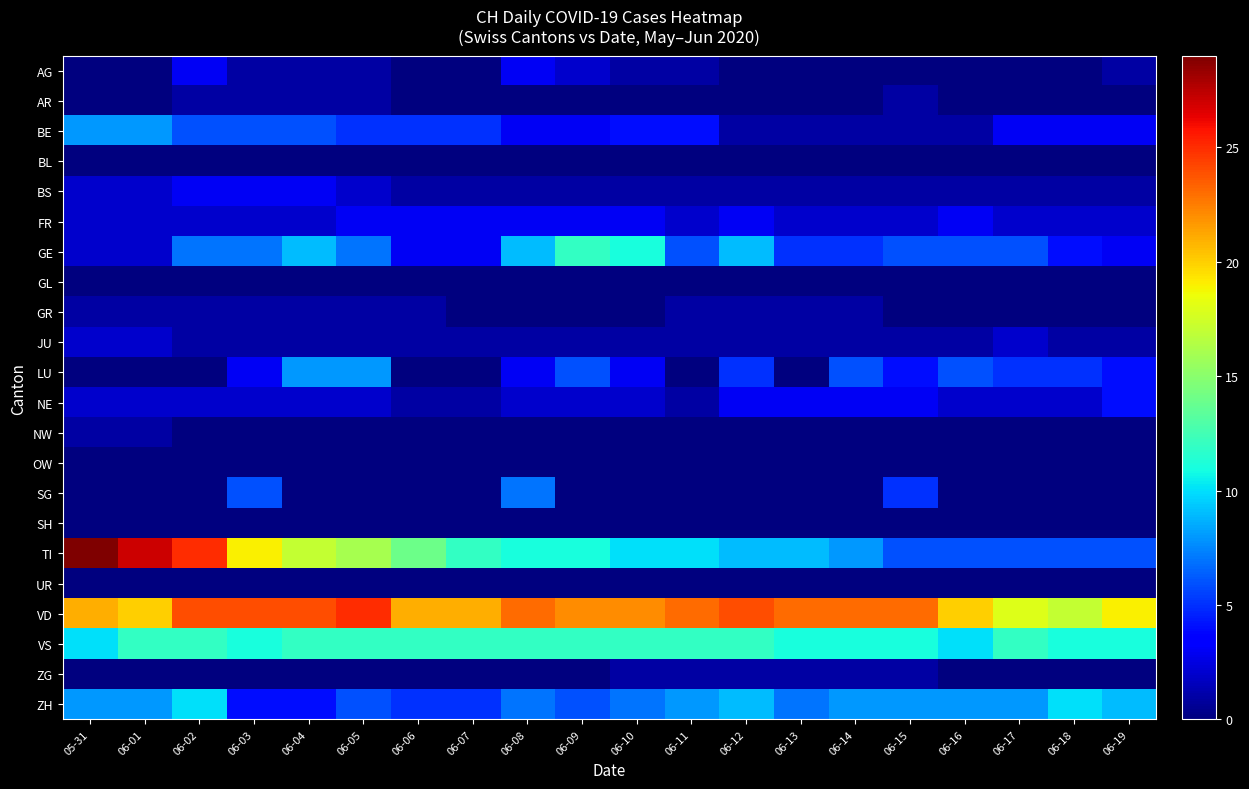

Reading left to right, transcribe all the data shown in this chart.

AG: 05-31=0	06-01=0	06-02=3	06-03=1	06-04=1	06-05=1	06-06=0	06-07=0	06-08=3	06-09=2	06-10=1	06-11=1	06-12=0	06-13=0	06-14=0	06-15=0	06-16=0	06-17=0	06-18=0	06-19=1
AR: 05-31=0	06-01=0	06-02=1	06-03=1	06-04=1	06-05=1	06-06=0	06-07=0	06-08=0	06-09=0	06-10=0	06-11=0	06-12=0	06-13=0	06-14=0	06-15=1	06-16=0	06-17=0	06-18=0	06-19=0
BE: 05-31=8	06-01=8	06-02=6	06-03=6	06-04=6	06-05=5	06-06=5	06-07=5	06-08=3	06-09=3	06-10=4	06-11=4	06-12=1	06-13=1	06-14=1	06-15=1	06-16=1	06-17=3	06-18=3	06-19=3
BL: 05-31=0	06-01=0	06-02=0	06-03=0	06-04=0	06-05=0	06-06=0	06-07=0	06-08=0	06-09=0	06-10=0	06-11=0	06-12=0	06-13=0	06-14=0	06-15=0	06-16=0	06-17=0	06-18=0	06-19=0
BS: 05-31=2	06-01=2	06-02=3	06-03=3	06-04=3	06-05=2	06-06=1	06-07=1	06-08=1	06-09=1	06-10=1	06-11=1	06-12=1	06-13=1	06-14=1	06-15=1	06-16=1	06-17=1	06-18=1	06-19=1
FR: 05-31=2	06-01=2	06-02=2	06-03=2	06-04=2	06-05=3	06-06=3	06-07=3	06-08=3	06-09=3	06-10=3	06-11=2	06-12=3	06-13=2	06-14=2	06-15=2	06-16=3	06-17=2	06-18=2	06-19=2
GE: 05-31=2	06-01=2	06-02=7	06-03=7	06-04=9	06-05=7	06-06=3	06-07=3	06-08=9	06-09=12	06-10=11	06-11=6	06-12=9	06-13=5	06-14=5	06-15=6	06-16=6	06-17=6	06-18=4	06-19=3
GL: 05-31=0	06-01=0	06-02=0	06-03=0	06-04=0	06-05=0	06-06=0	06-07=0	06-08=0	06-09=0	06-10=0	06-11=0	06-12=0	06-13=0	06-14=0	06-15=0	06-16=0	06-17=0	06-18=0	06-19=0
GR: 05-31=1	06-01=1	06-02=1	06-03=1	06-04=1	06-05=1	06-06=1	06-07=0	06-08=0	06-09=0	06-10=0	06-11=1	06-12=1	06-13=1	06-14=1	06-15=0	06-16=0	06-17=0	06-18=0	06-19=0
JU: 05-31=2	06-01=2	06-02=1	06-03=1	06-04=1	06-05=1	06-06=1	06-07=1	06-08=1	06-09=1	06-10=1	06-11=1	06-12=1	06-13=1	06-14=1	06-15=1	06-16=1	06-17=2	06-18=1	06-19=1
LU: 05-31=0	06-01=0	06-02=0	06-03=3	06-04=8	06-05=8	06-06=0	06-07=0	06-08=3	06-09=6	06-10=3	06-11=0	06-12=5	06-13=0	06-14=6	06-15=4	06-16=6	06-17=5	06-18=5	06-19=4
NE: 05-31=2	06-01=2	06-02=2	06-03=2	06-04=2	06-05=2	06-06=1	06-07=1	06-08=2	06-09=2	06-10=2	06-11=1	06-12=3	06-13=3	06-14=3	06-15=3	06-16=2	06-17=2	06-18=2	06-19=4
NW: 05-31=1	06-01=1	06-02=0	06-03=0	06-04=0	06-05=0	06-06=0	06-07=0	06-08=0	06-09=0	06-10=0	06-11=0	06-12=0	06-13=0	06-14=0	06-15=0	06-16=0	06-17=0	06-18=0	06-19=0
OW: 05-31=0	06-01=0	06-02=0	06-03=0	06-04=0	06-05=0	06-06=0	06-07=0	06-08=0	06-09=0	06-10=0	06-11=0	06-12=0	06-13=0	06-14=0	06-15=0	06-16=0	06-17=0	06-18=0	06-19=0
SG: 05-31=0	06-01=0	06-02=0	06-03=6	06-04=0	06-05=0	06-06=0	06-07=0	06-08=7	06-09=0	06-10=0	06-11=0	06-12=0	06-13=0	06-14=0	06-15=5	06-16=0	06-17=0	06-18=0	06-19=0
SH: 05-31=0	06-01=0	06-02=0	06-03=0	06-04=0	06-05=0	06-06=0	06-07=0	06-08=0	06-09=0	06-10=0	06-11=0	06-12=0	06-13=0	06-14=0	06-15=0	06-16=0	06-17=0	06-18=0	06-19=0
TI: 05-31=29	06-01=27	06-02=25	06-03=19	06-04=17	06-05=16	06-06=14	06-07=12	06-08=11	06-09=11	06-10=10	06-11=10	06-12=9	06-13=9	06-14=8	06-15=6	06-16=6	06-17=6	06-18=6	06-19=6
UR: 05-31=0	06-01=0	06-02=0	06-03=0	06-04=0	06-05=0	06-06=0	06-07=0	06-08=0	06-09=0	06-10=0	06-11=0	06-12=0	06-13=0	06-14=0	06-15=0	06-16=0	06-17=0	06-18=0	06-19=0
VD: 05-31=21	06-01=20	06-02=24	06-03=24	06-04=24	06-05=25	06-06=21	06-07=21	06-08=23	06-09=22	06-10=22	06-11=23	06-12=24	06-13=23	06-14=23	06-15=23	06-16=20	06-17=18	06-18=17	06-19=19
VS: 05-31=10	06-01=12	06-02=12	06-03=11	06-04=12	06-05=12	06-06=12	06-07=12	06-08=12	06-09=12	06-10=12	06-11=12	06-12=12	06-13=11	06-14=11	06-15=11	06-16=10	06-17=12	06-18=11	06-19=11
ZG: 05-31=0	06-01=0	06-02=0	06-03=0	06-04=0	06-05=0	06-06=0	06-07=0	06-08=0	06-09=0	06-10=1	06-11=1	06-12=1	06-13=1	06-14=1	06-15=1	06-16=0	06-17=0	06-18=0	06-19=0
ZH: 05-31=8	06-01=8	06-02=10	06-03=4	06-04=4	06-05=6	06-06=5	06-07=5	06-08=7	06-09=6	06-10=7	06-11=8	06-12=9	06-13=7	06-14=8	06-15=8	06-16=8	06-17=8	06-18=10	06-19=9